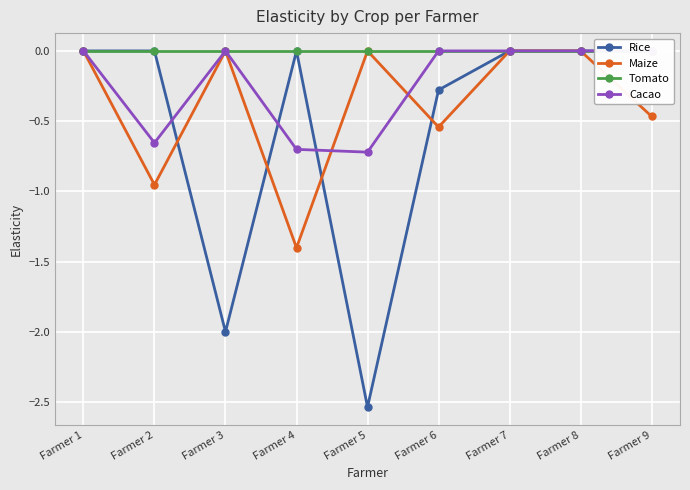

What is the sum of all Cacao values?

-2.1